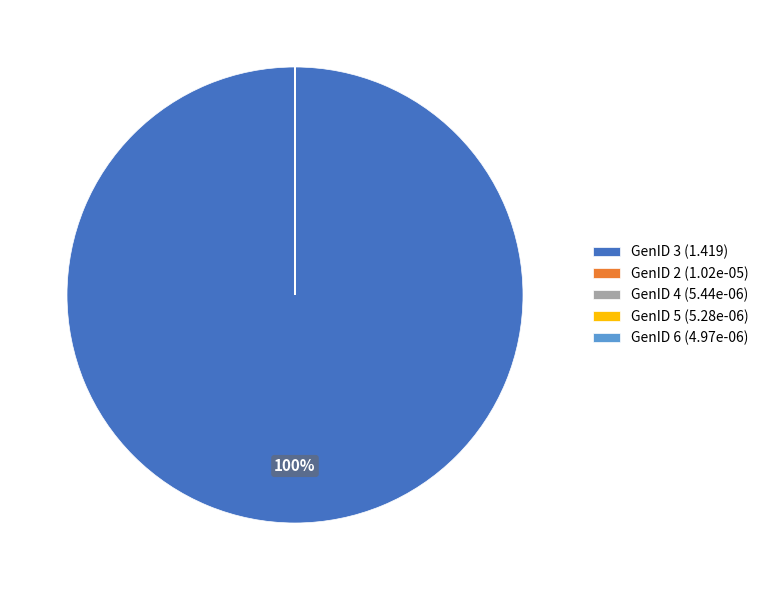

What is the largest slice in the pie chart?

GenID 3 (1.419)